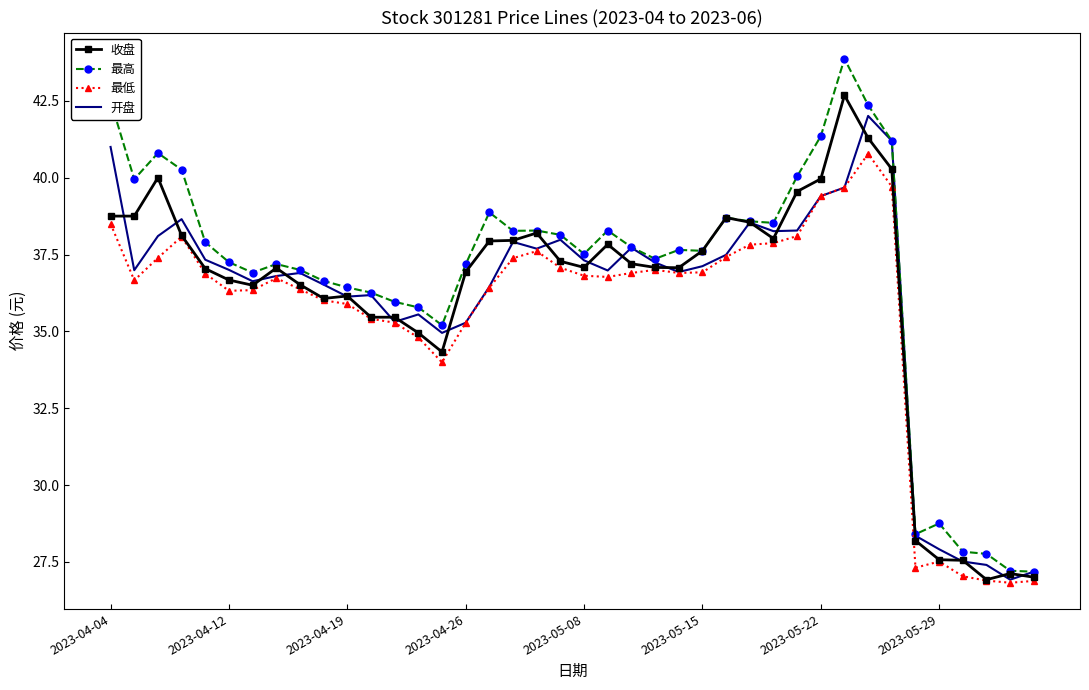

Which series has the widest spread of values?

最高